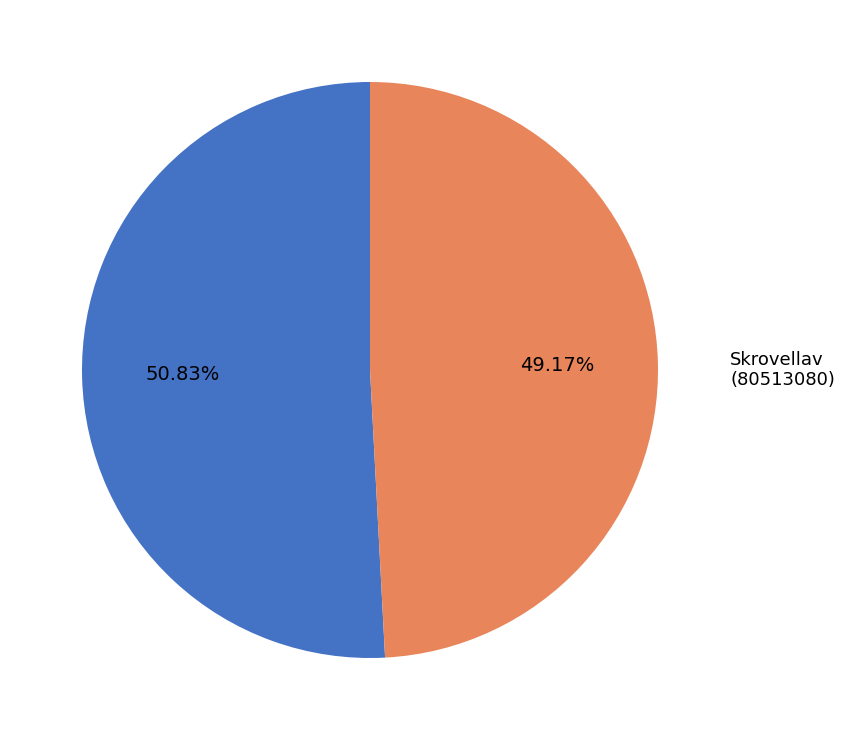

How many slices are in this pie chart?

2